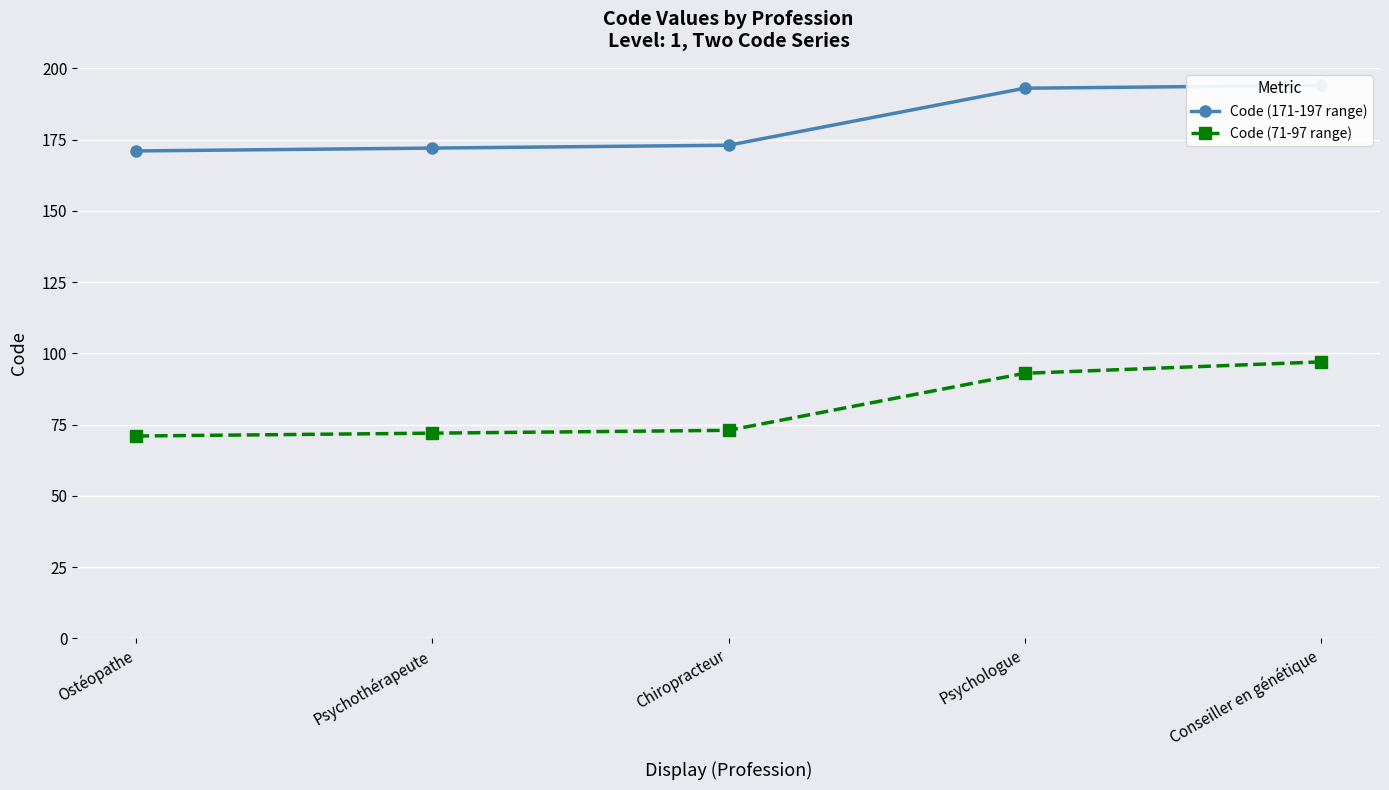

What is the average value of the Code (171-197 range) series?

181